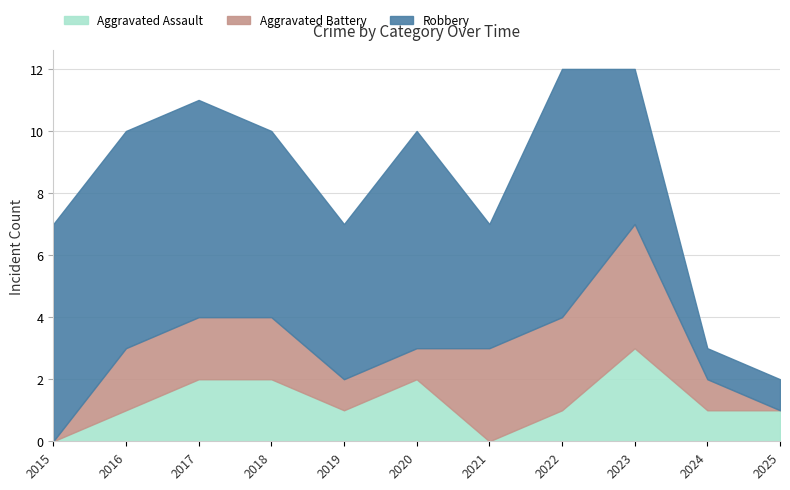

List the series in order of their peak value, highest first.

Robbery, Aggravated Battery, Aggravated Assault